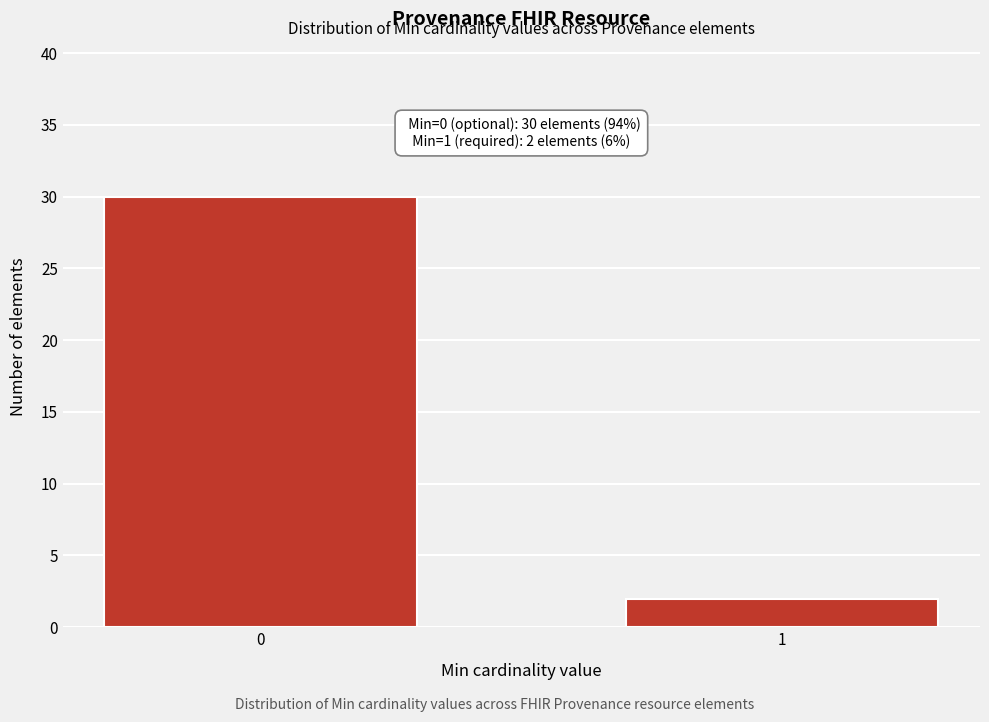

Reading left to right, extract all data points from this chart.

30	2